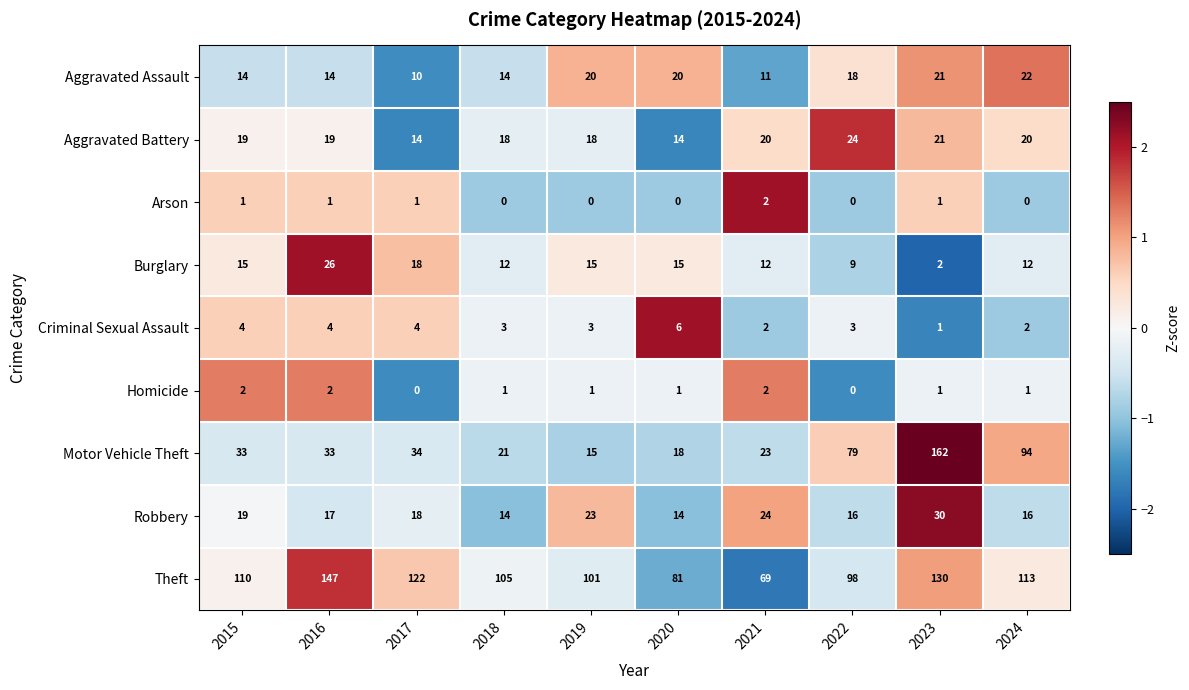

Which series has the largest total across all categories?

Theft